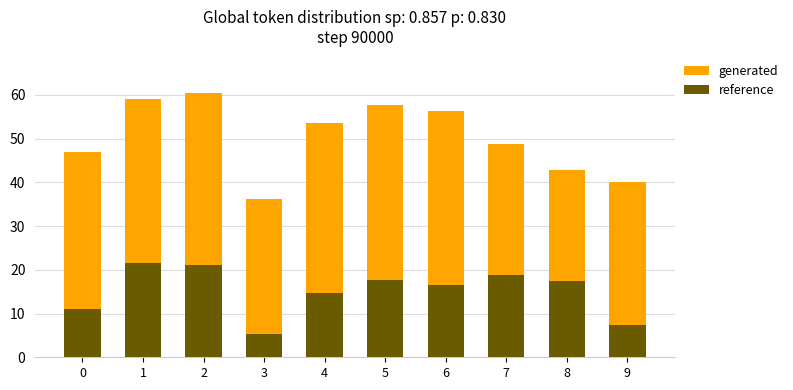

What are all the series names shown in the legend?

generated, reference